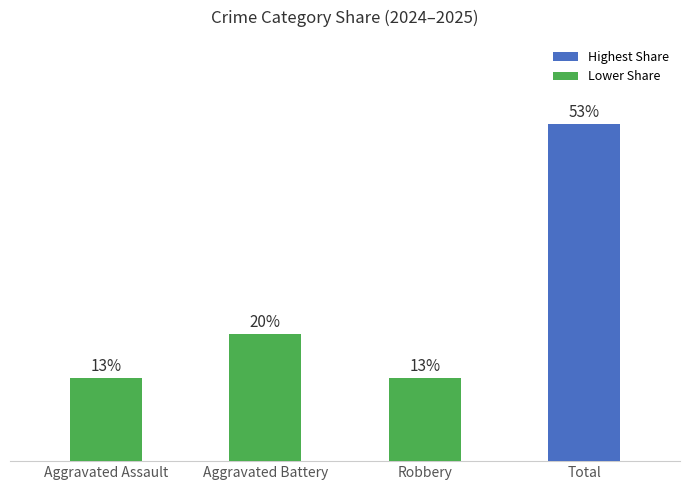

Where is the data nearest to the value 33?

Aggravated Battery